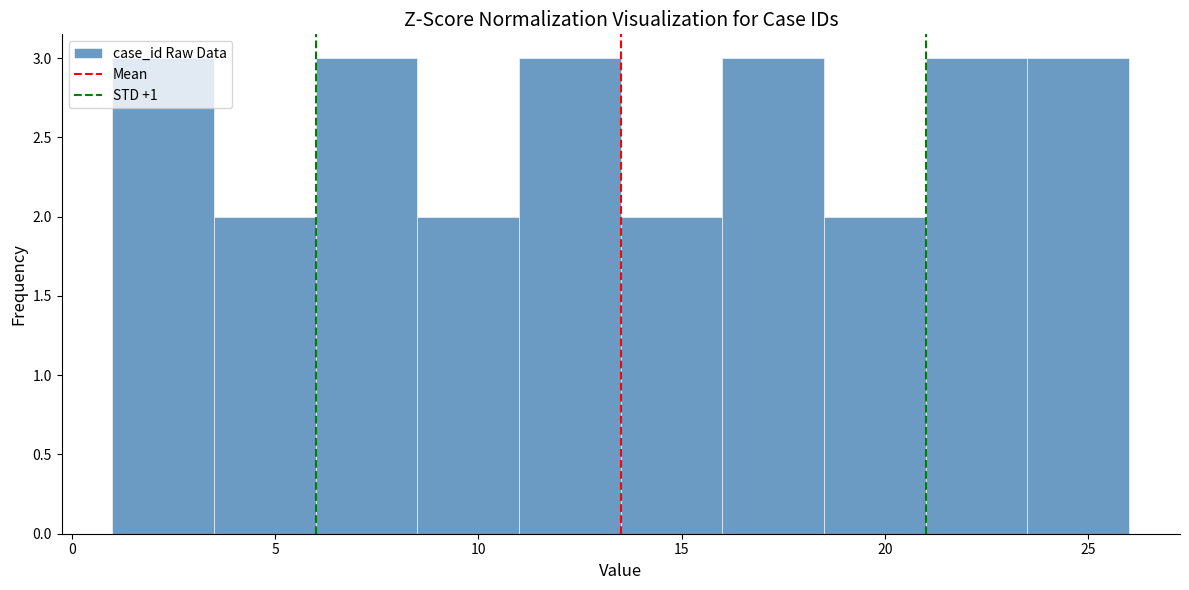

How tall is the bar that spans 11.0 to 13.5 on the x-axis? The values are not printed on the chart, so give them approximately, as read against the axis.

3